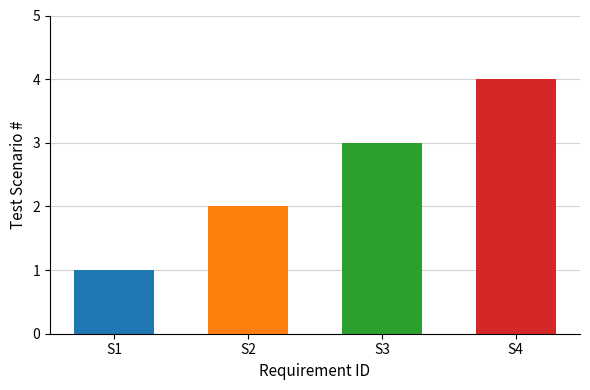

Reading left to right, list all the values displayed in this chart.

S1=1	S2=2	S3=3	S4=4